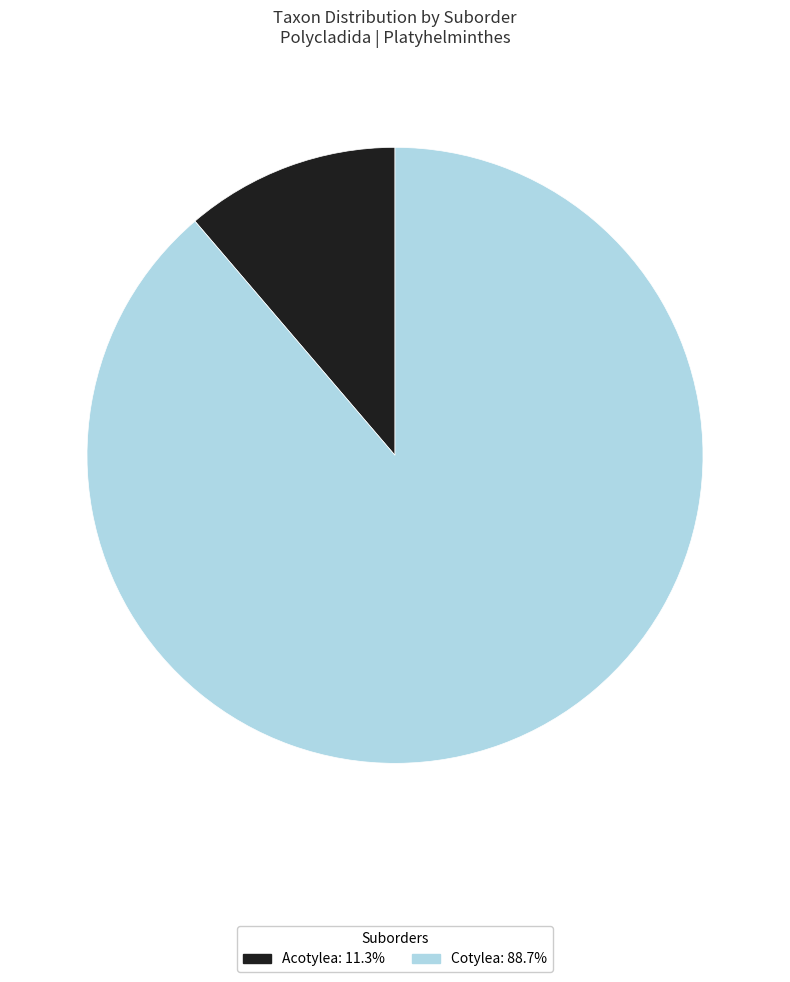

What is the largest slice in the pie chart?

Cotylea